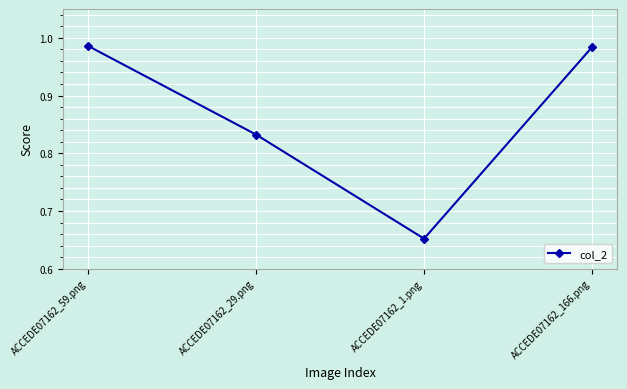

What is the label of the 2nd point from the right?

ACCEDE07162_1.png